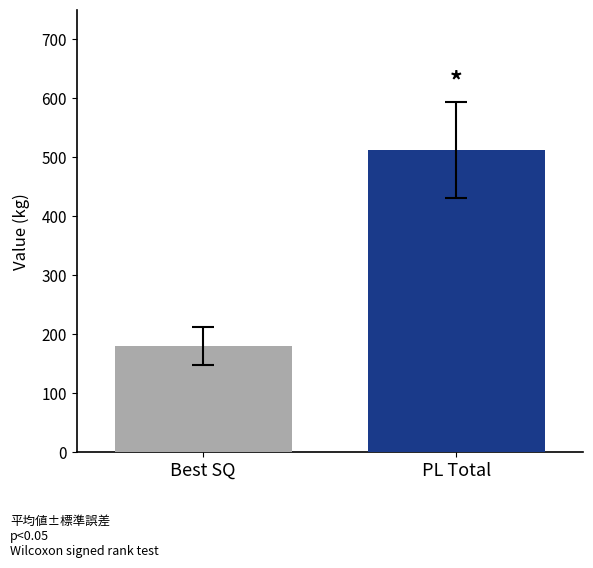

What is the smallest value displayed?

180.3